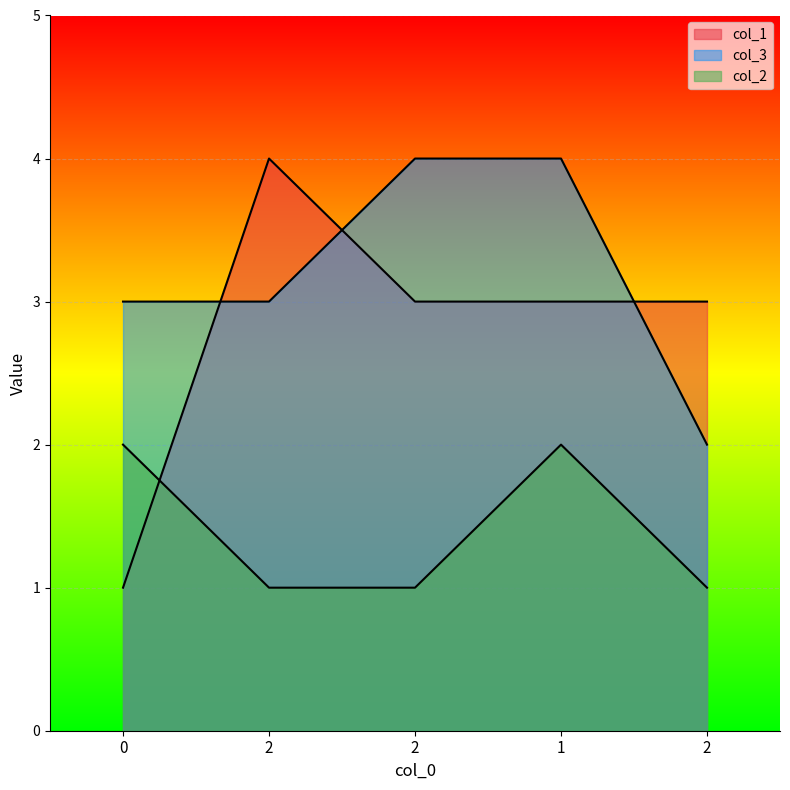

What are all the series names shown in the legend?

col_1, col_3, col_2